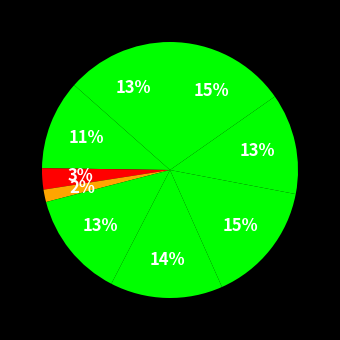

Which slice is the smallest?

feed-forward sequence models